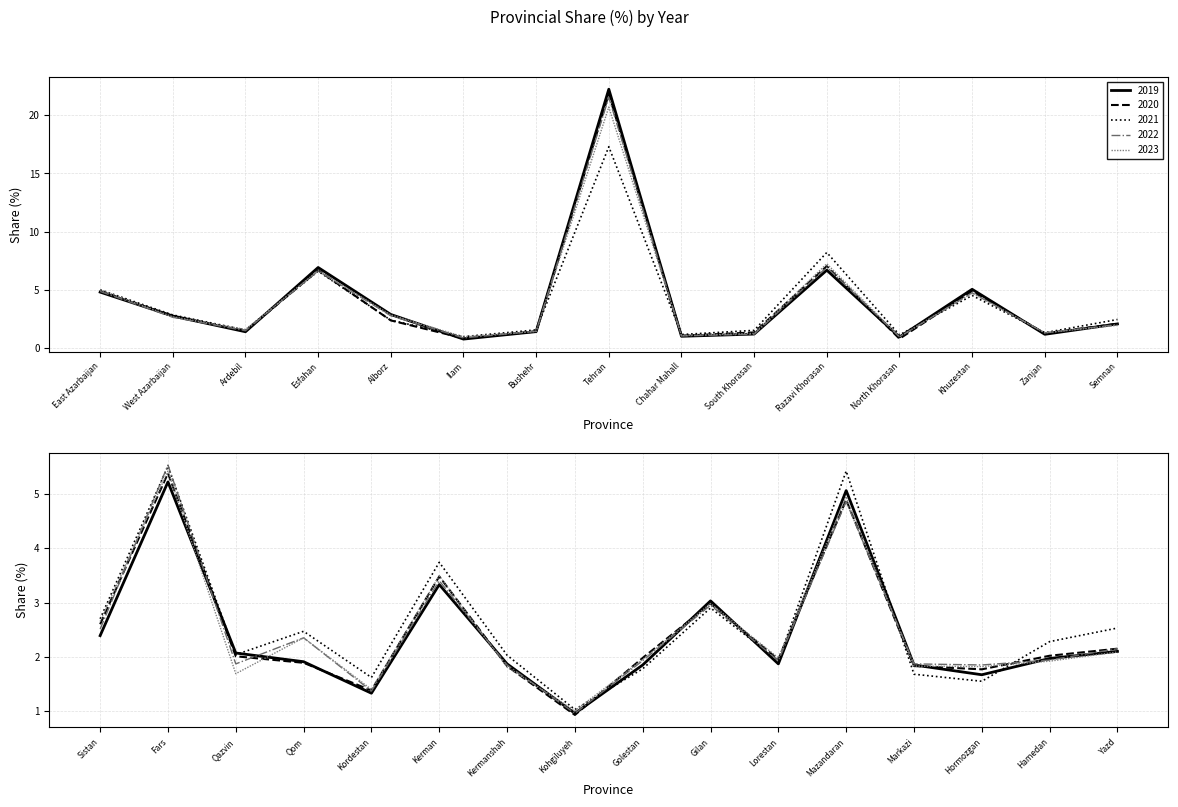

How many interior local peaks does the 2019 series have?

8